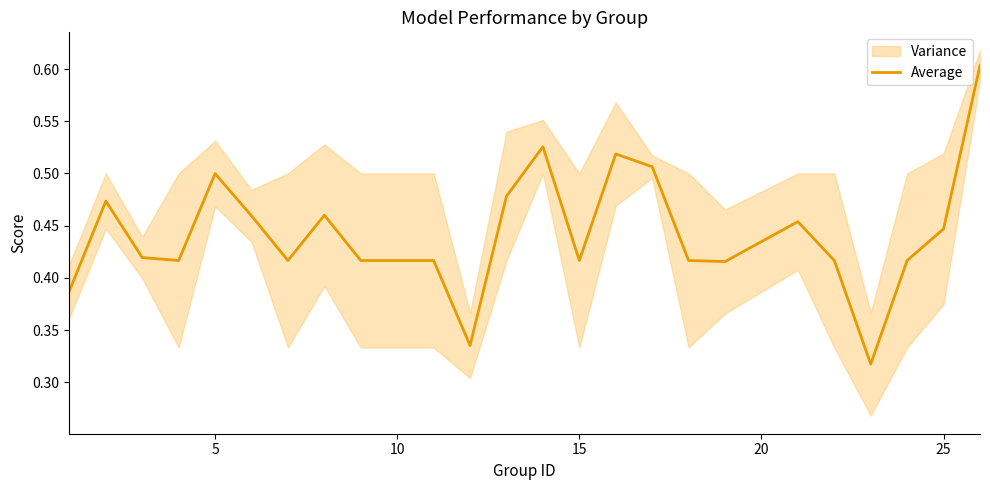

True or false: Average has a value of 0.7 at 15.

False